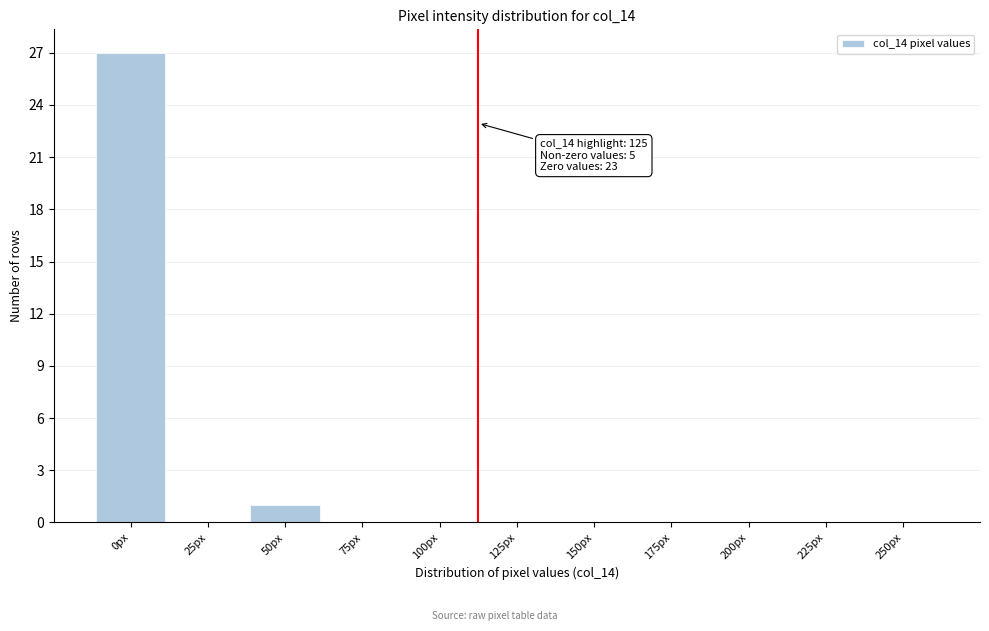

Reading left to right, what are all the values shown in this chart?

0px=27	25px=0	50px=1	75px=0	100px=0	125px=0	150px=0	175px=0	200px=0	225px=0	250px=0